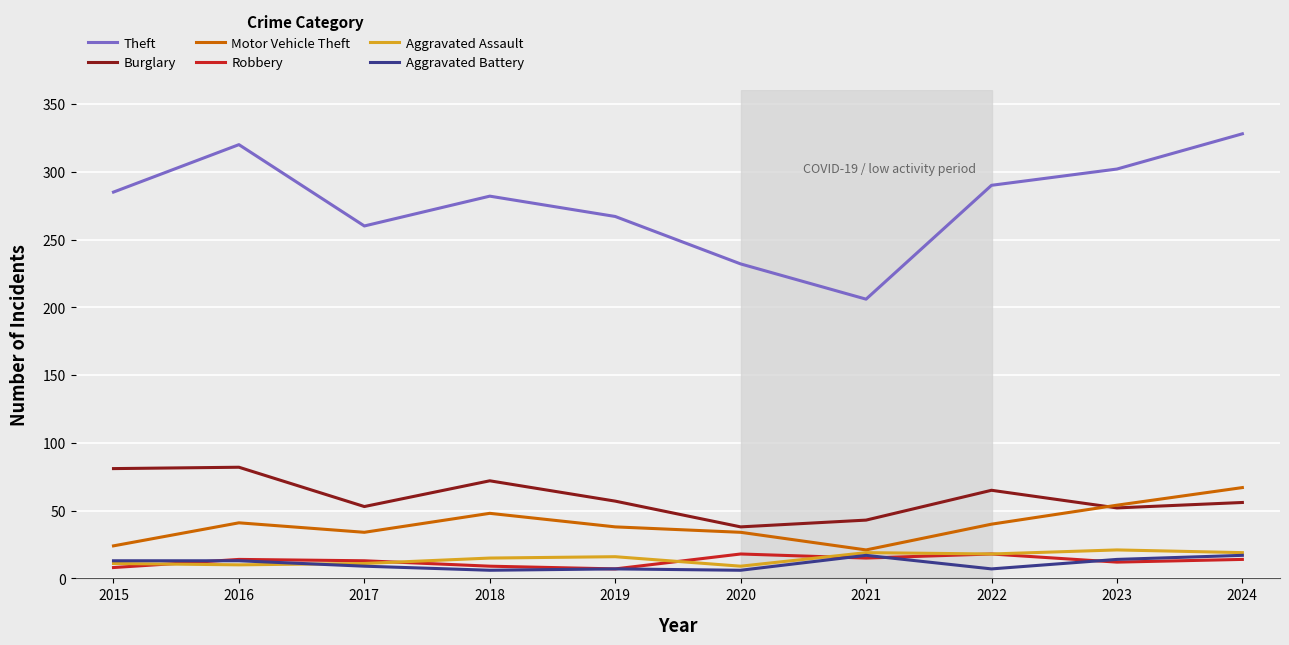

Which series has the largest total across all categories?

Theft